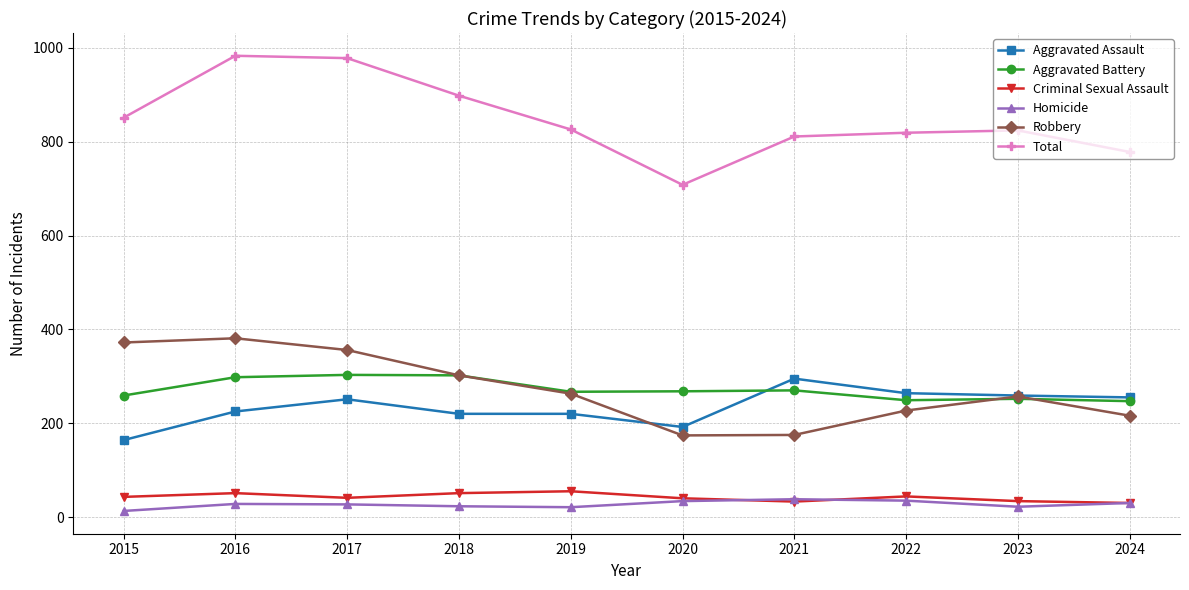

Which series has the largest total across all categories?

Total